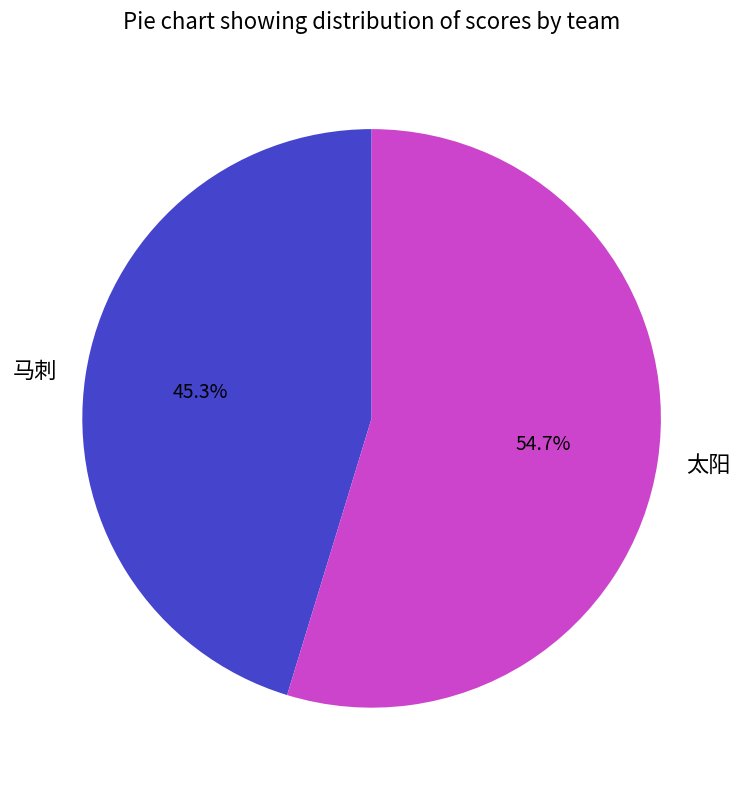

Does 马刺 represent more than half of the total?

No